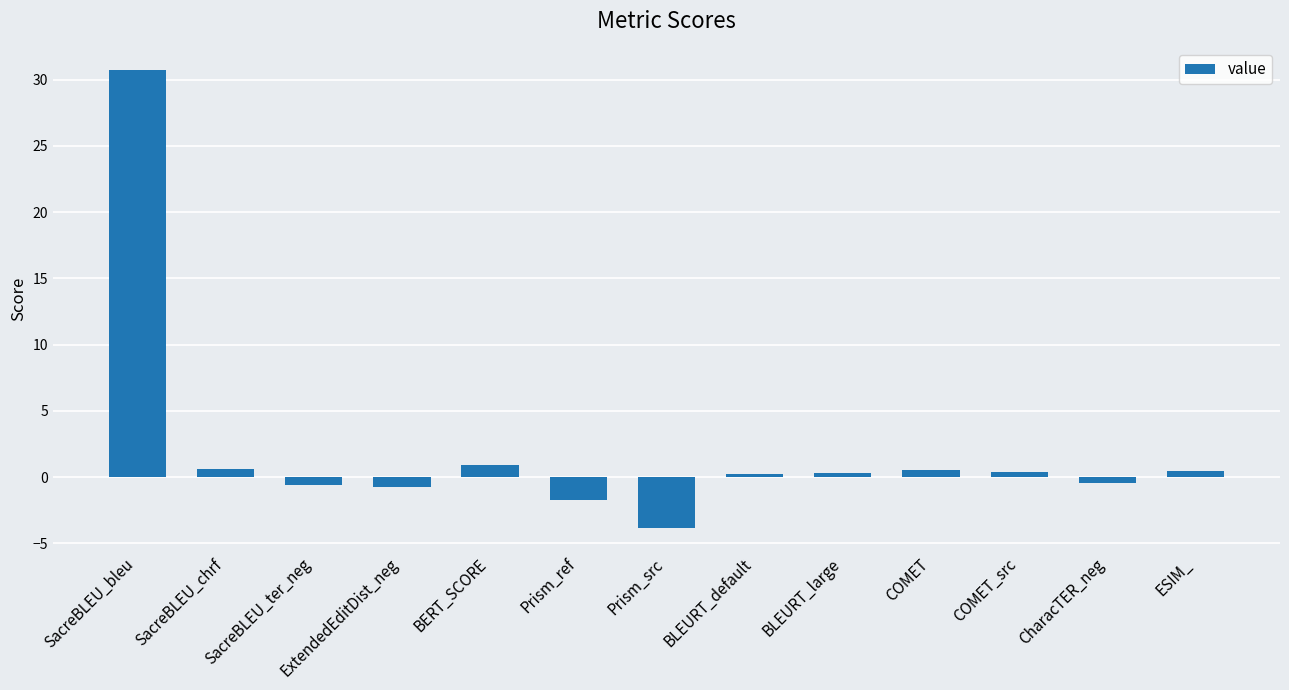

The value at Prism_src is -3.9. True or false?

True